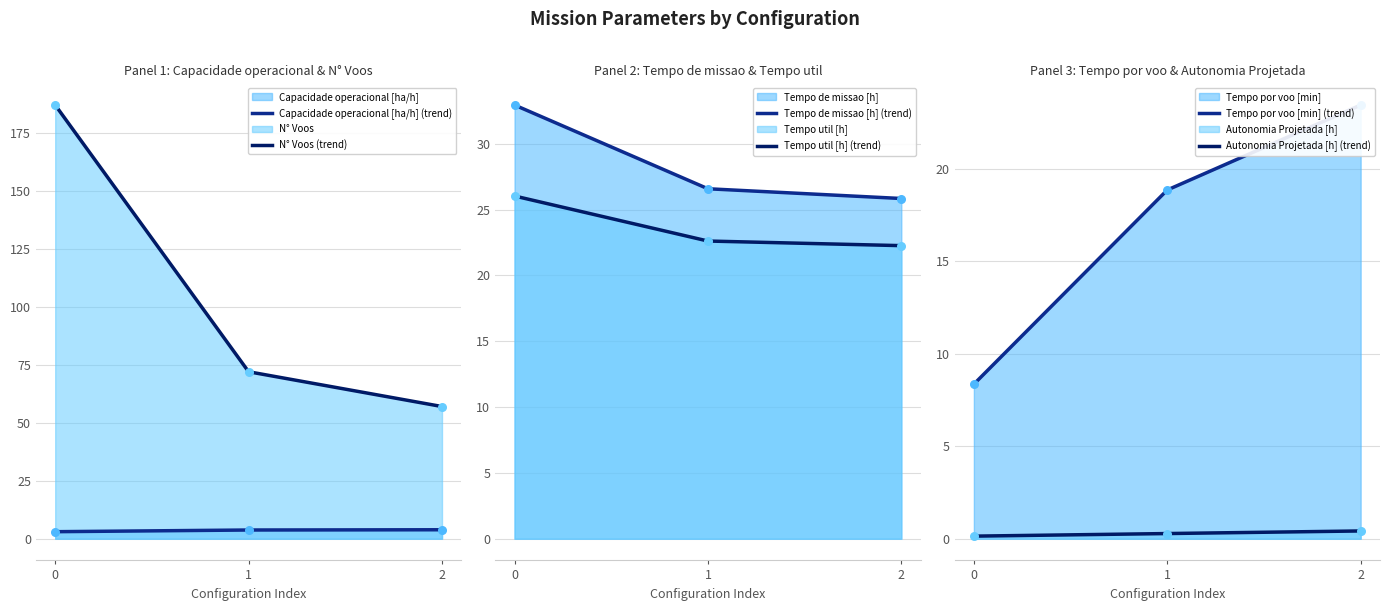

Is the value of Tempo por voo [min] (trend) at 0 greater than the value of N° Voos (trend) at 1?

No